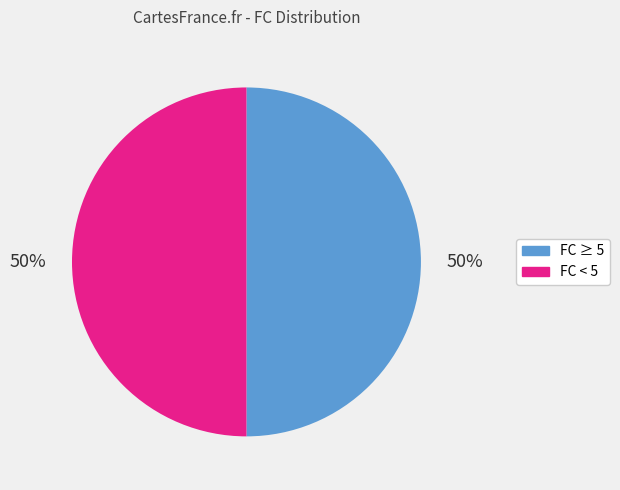

To the nearest percent, what is the average slice percentage?

50%